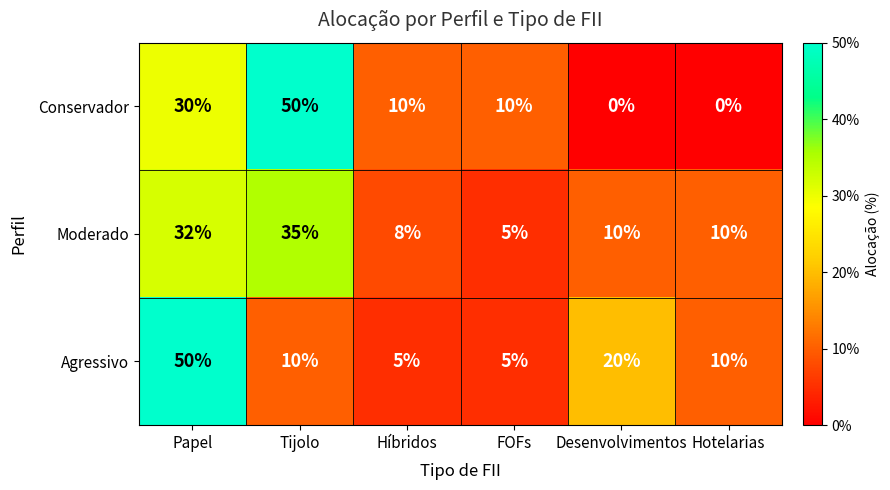

Reading right to left, list all the values displayed in this chart.

Conservador: Hotelarias=0	Desenvolvimentos=0	FOFs=10	Híbridos=10	Tijolo=50	Papel=30
Moderado: Hotelarias=10	Desenvolvimentos=10	FOFs=5	Híbridos=8	Tijolo=35	Papel=32
Agressivo: Hotelarias=10	Desenvolvimentos=20	FOFs=5	Híbridos=5	Tijolo=10	Papel=50